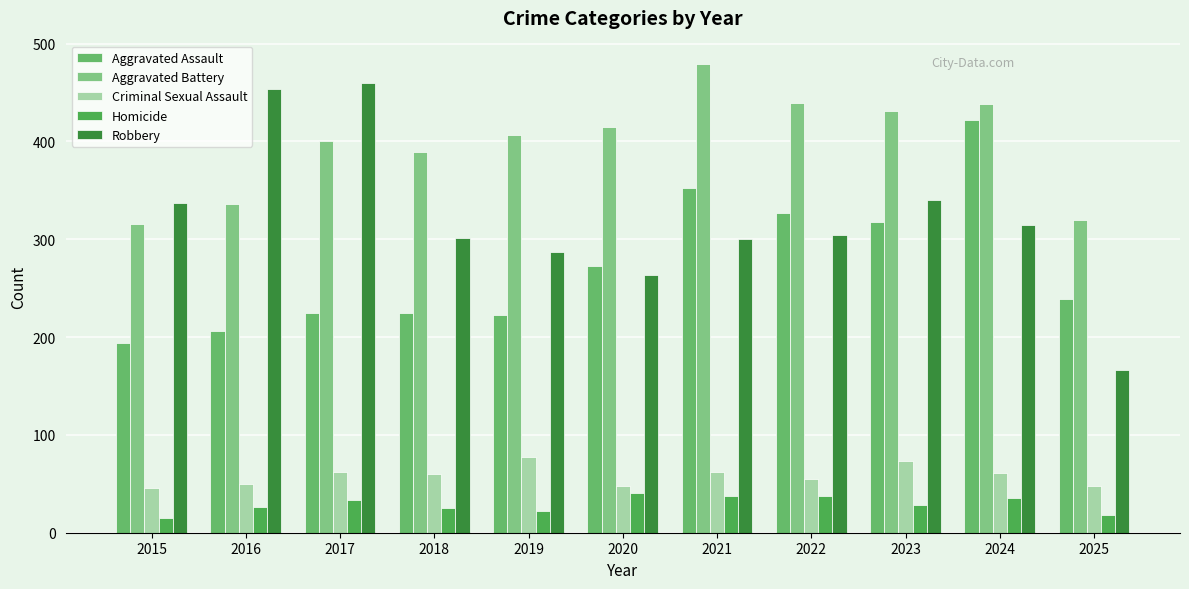

Which category has the highest value in the Homicide series?

2020